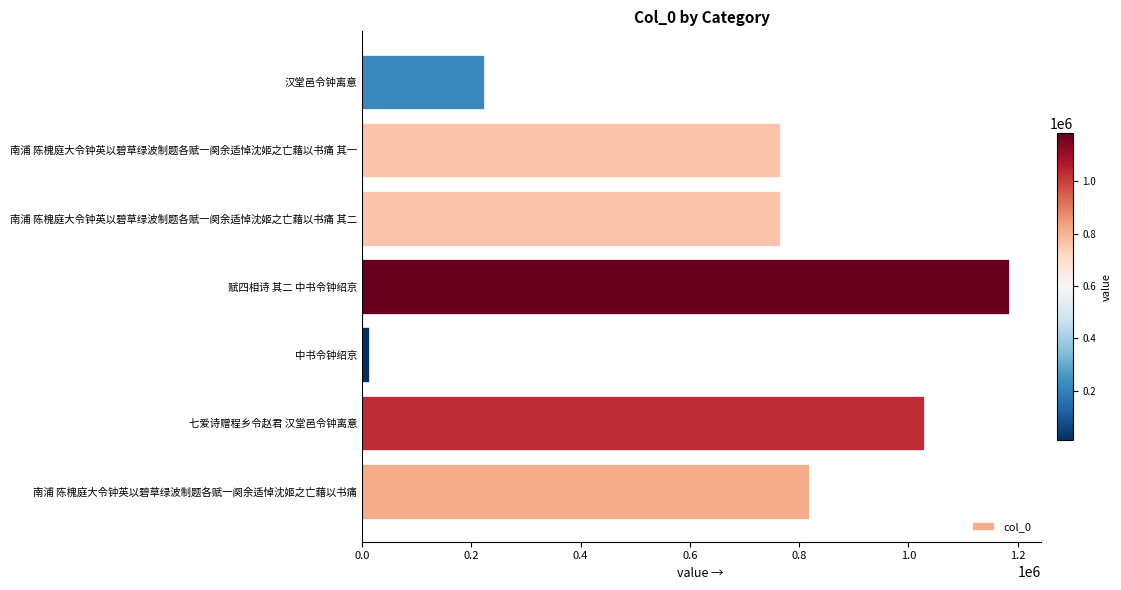

What is the difference between the second highest and second lowest values?

805621